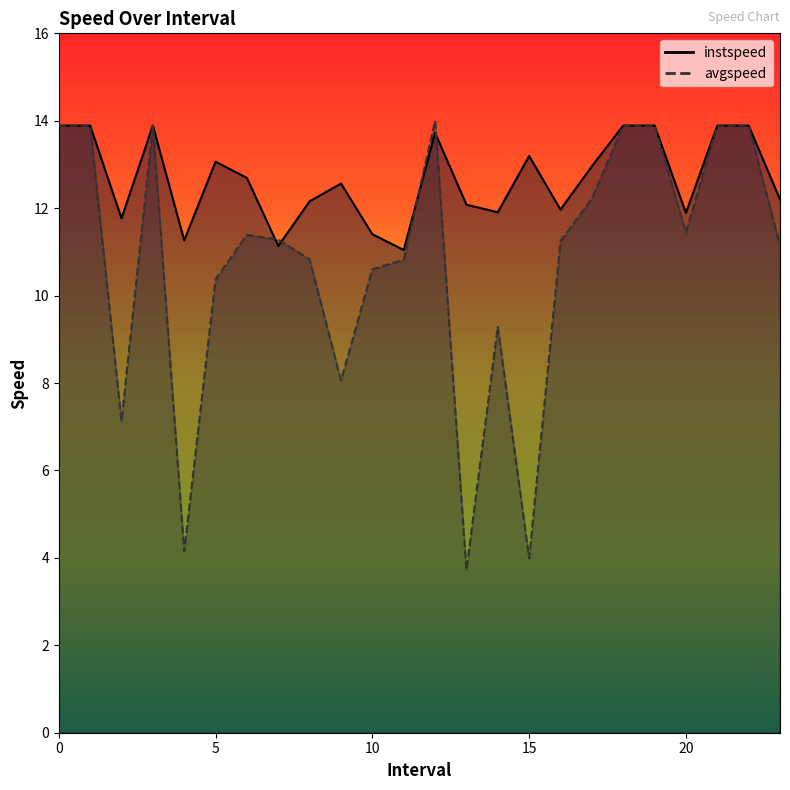

Rank the series by their maximum value, from highest to lowest.

avgspeed, instspeed